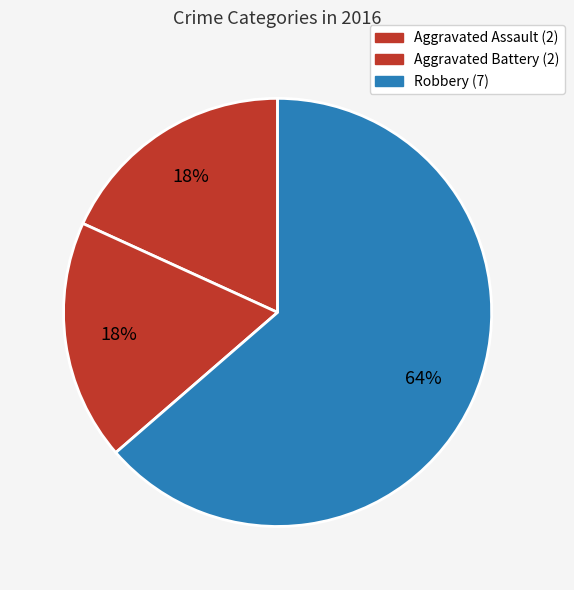

How many segments does this pie chart have?

3